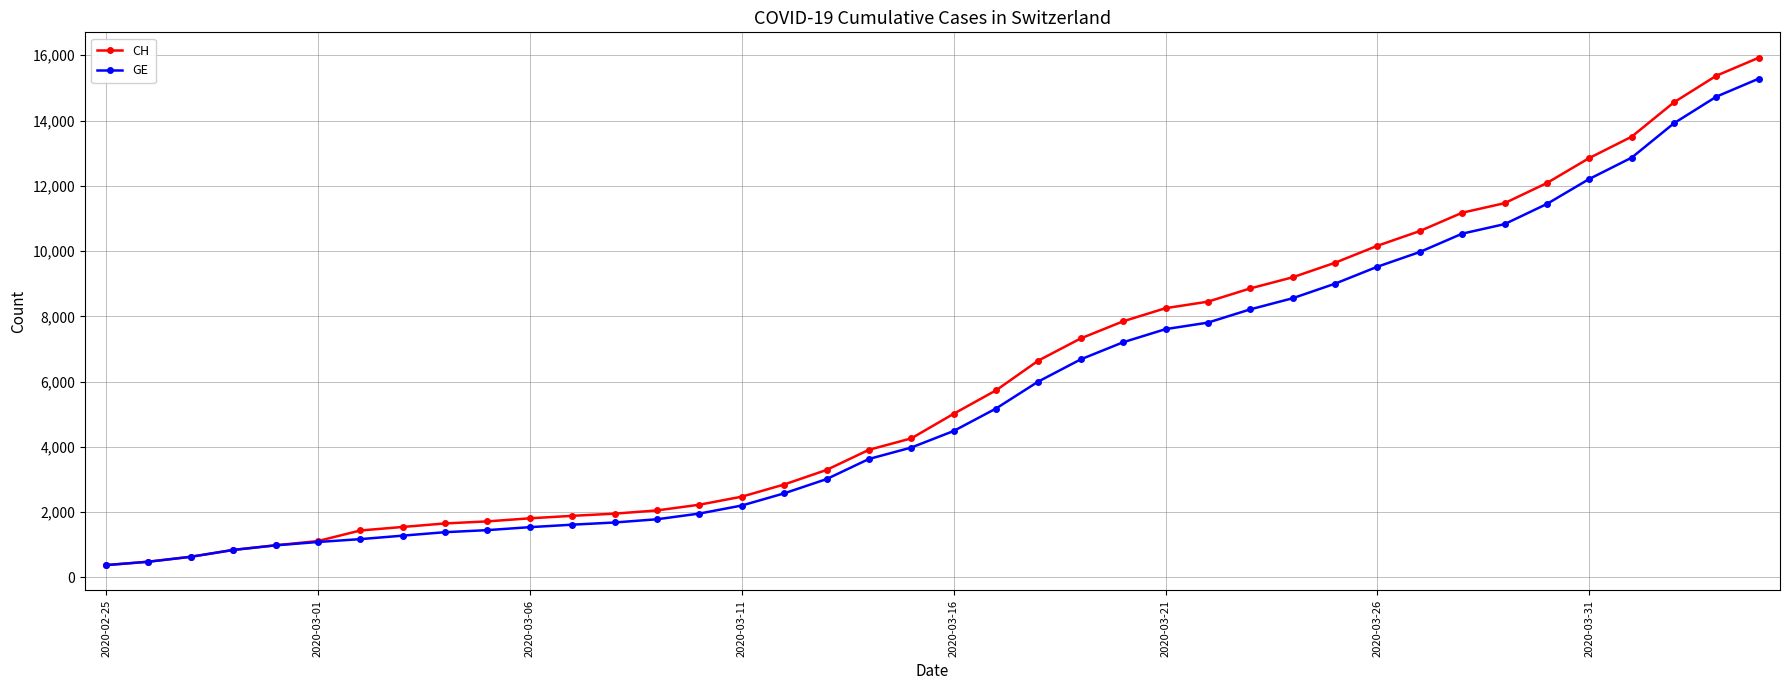

What is the lowest value of the CH series?

375